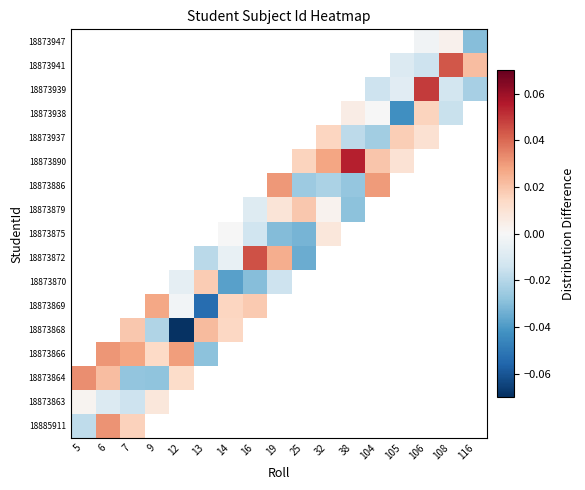

What is the spread (max minus min) of values at 7?

0.1